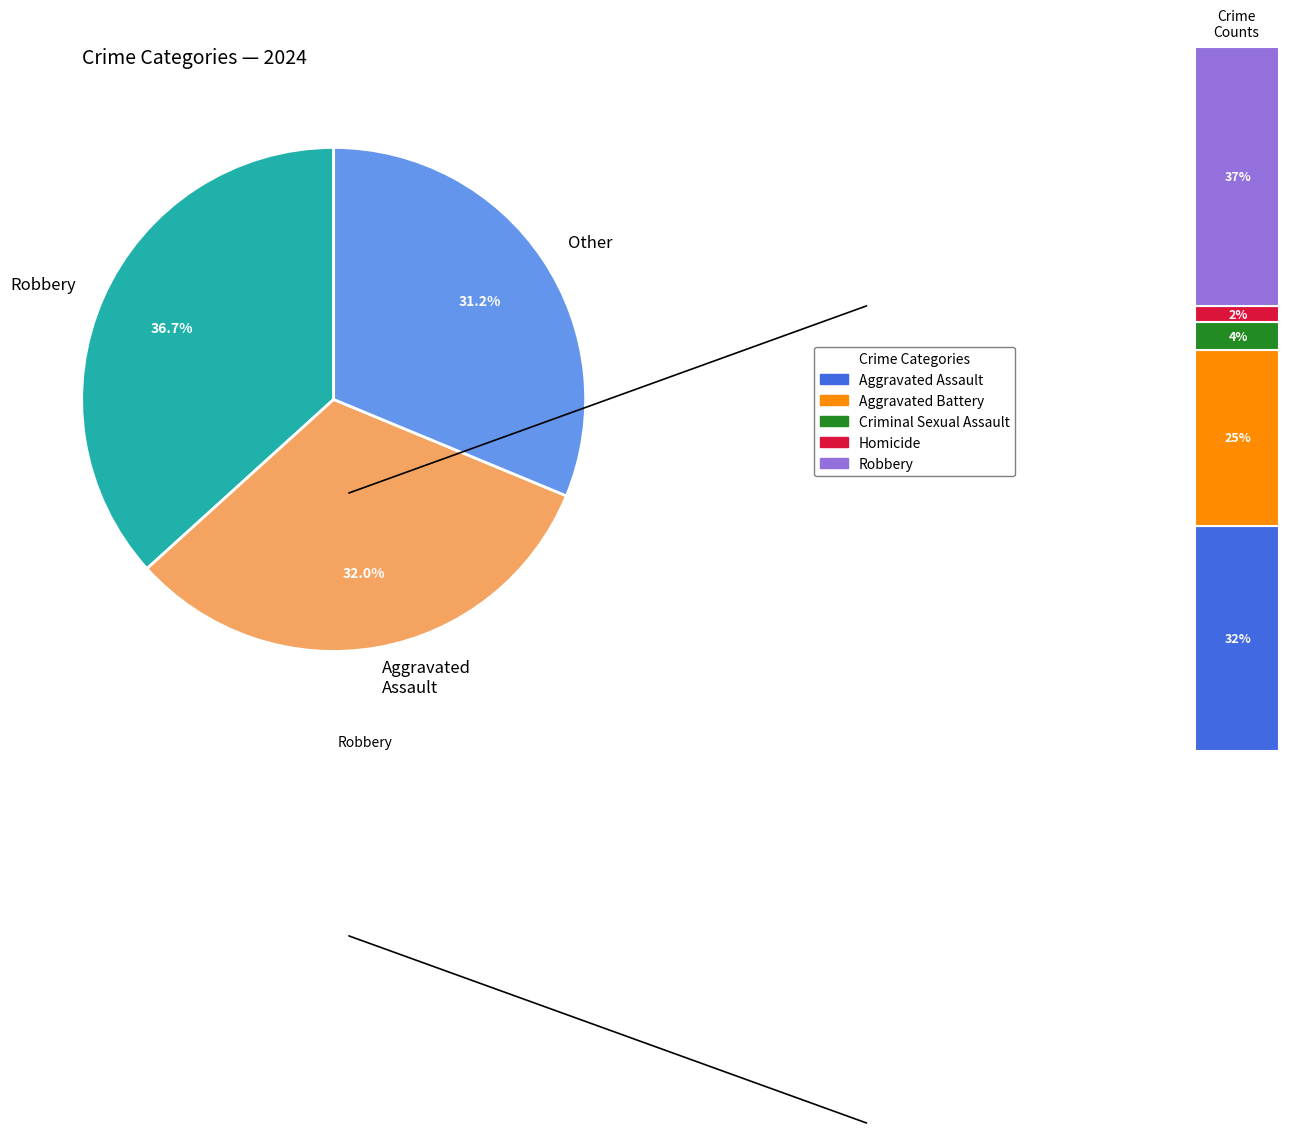

Combined, what portion of the pie is Homicide and Aggravated Assault?

34.4%